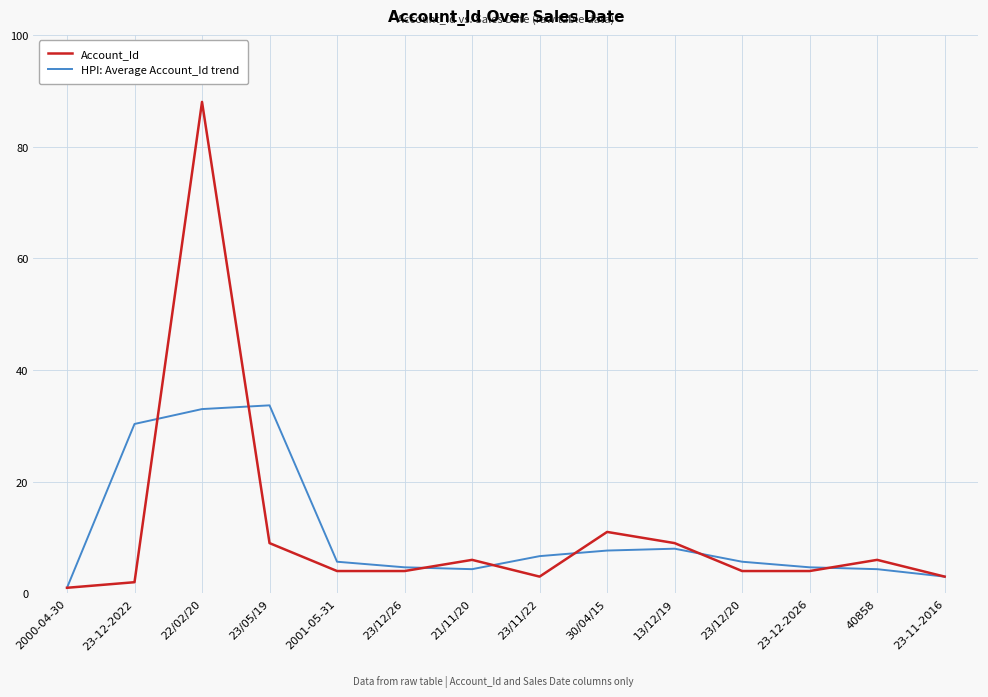

True or false: HPI: Average Account_Id trend and Account_Id intersect in this chart.

True